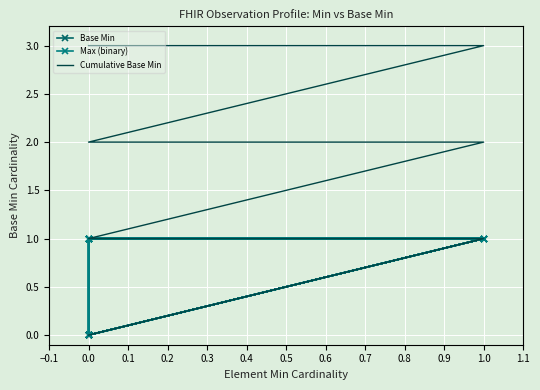

Between 0.6 and 18, which series saw the biggest shift?

Cumulative Base Min